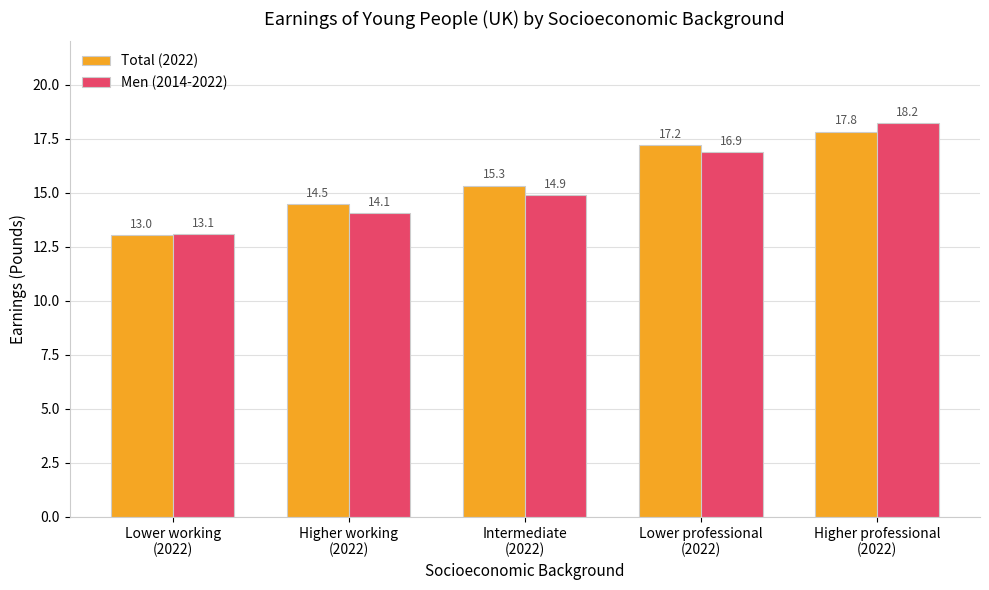

The value of Total (2022) at Lower professional
(2022) is 17.2. True or false?

True